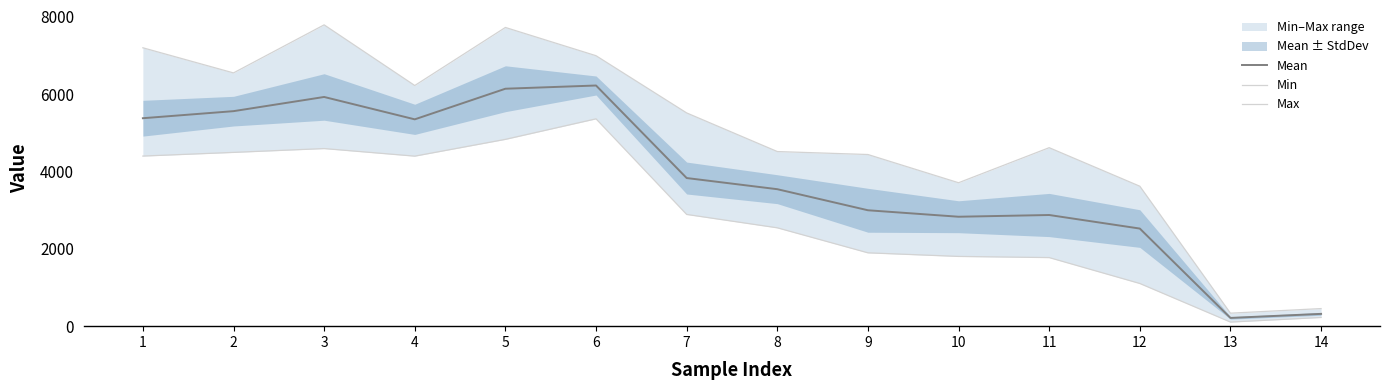

True or false: Min has a value of 4495.0 at 2.

True